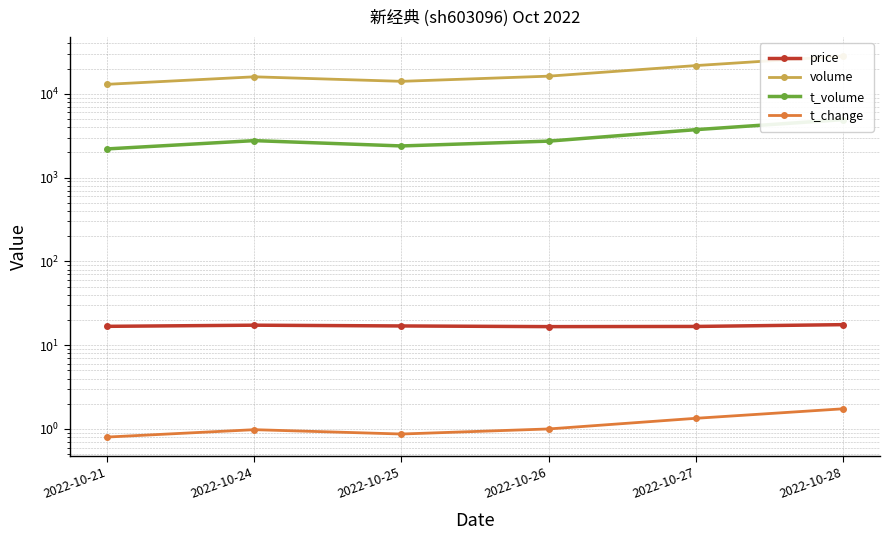

What is the difference between the highest and lowest values at 2022-10-21?

12993.2